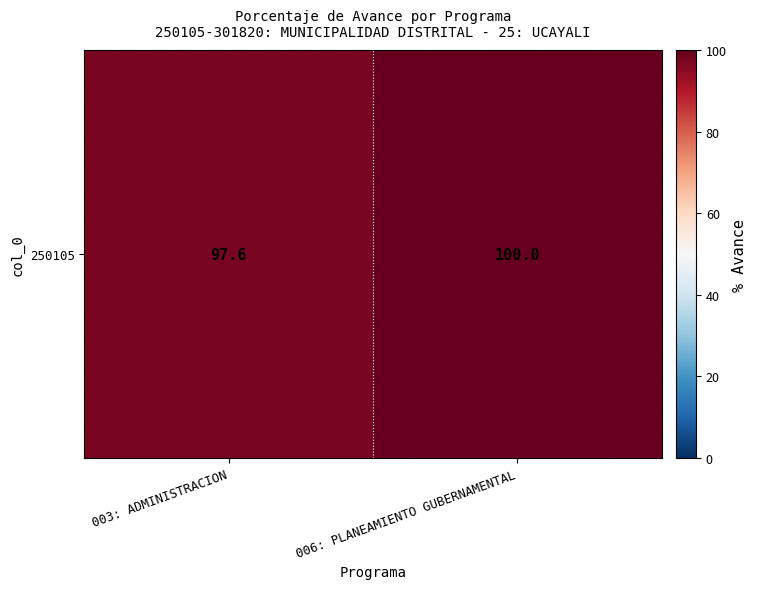

What is the smallest value displayed?

97.6